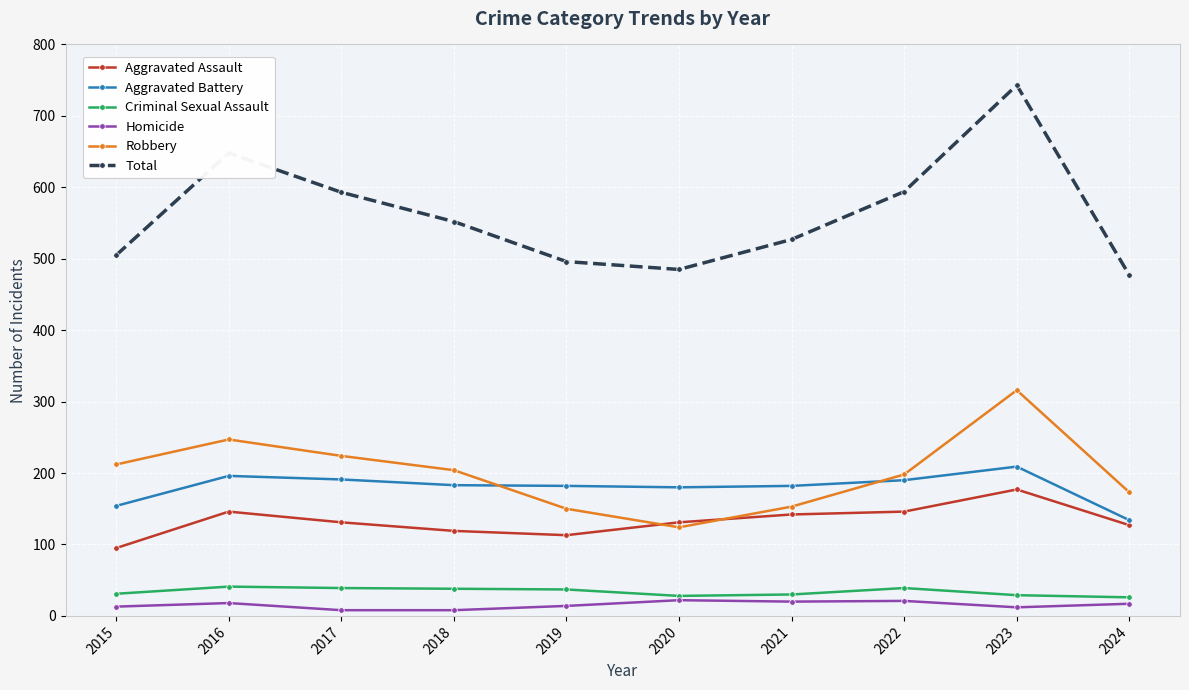

True or false: Criminal Sexual Assault and Robbery cross at least once.

False